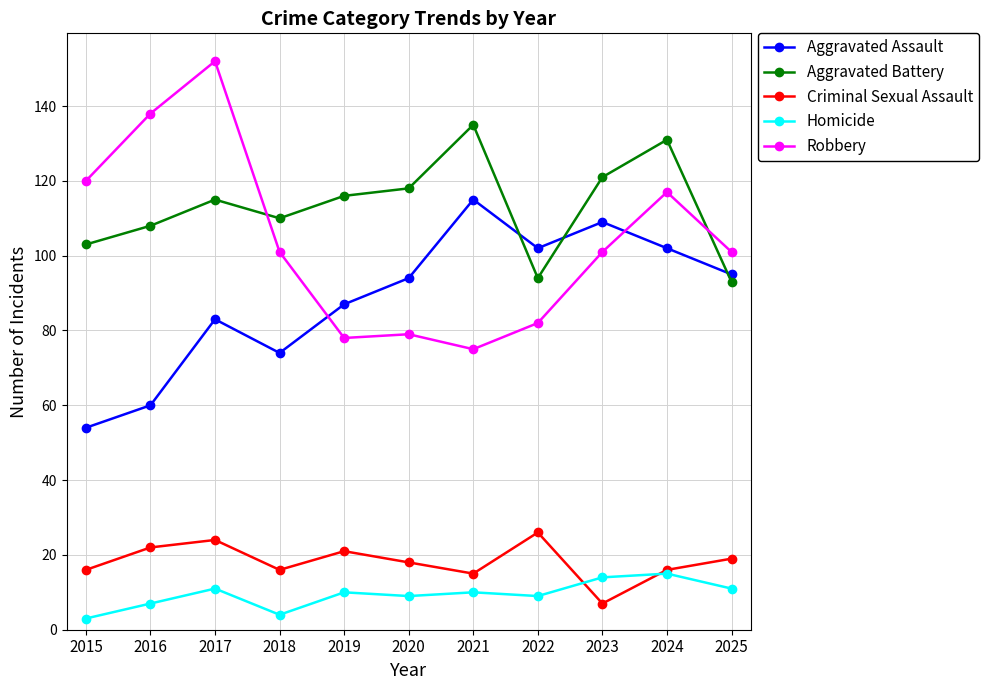

What is the difference between the maximum and second lowest values in the Aggravated Assault series?

55